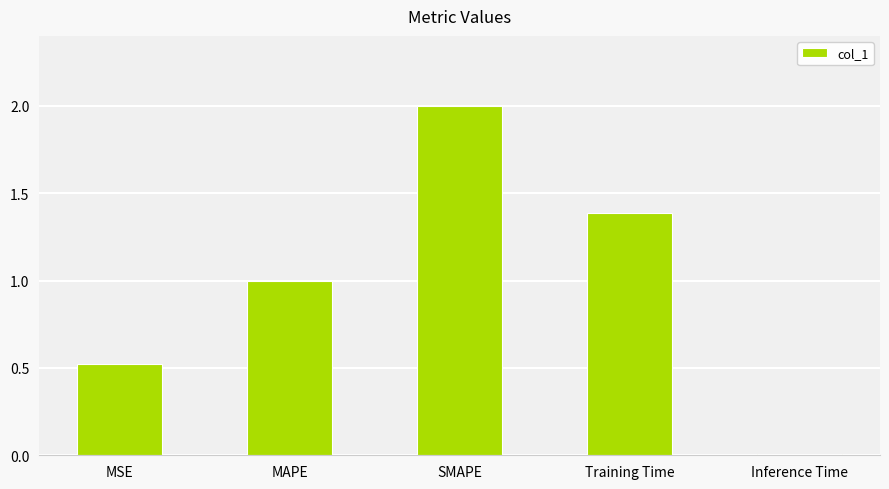

Rank the categories by value from lowest to highest.

Inference Time, MSE, MAPE, Training Time, SMAPE